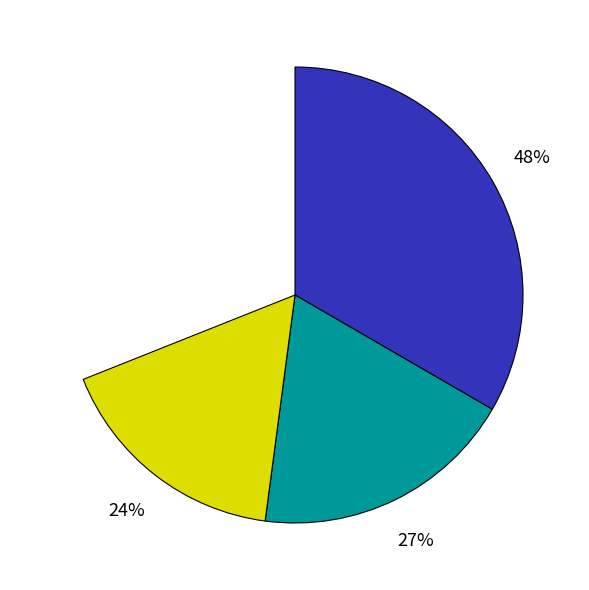

True or false: IFAS (health facility) accounts for 12% of the total.

True